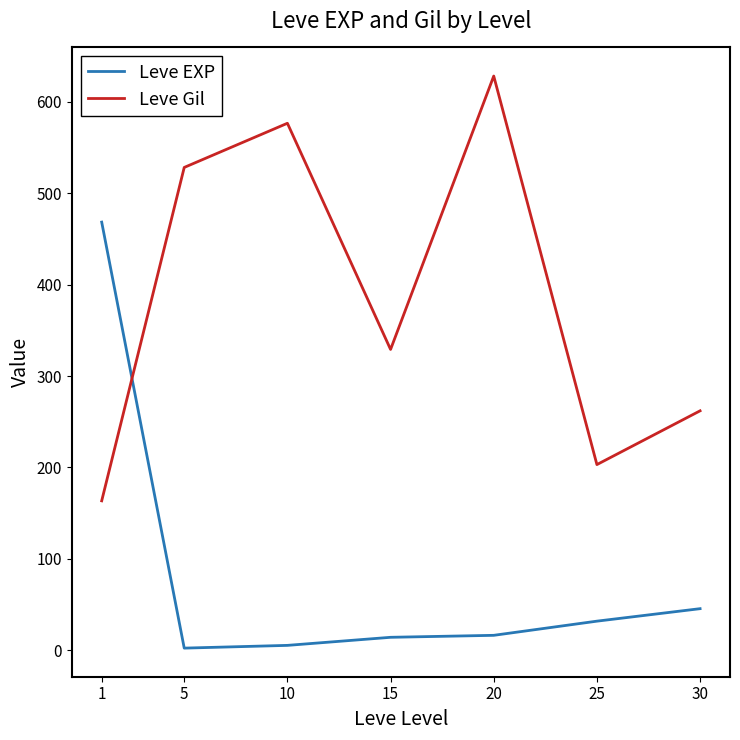

What is the greatest value displayed?

628.3